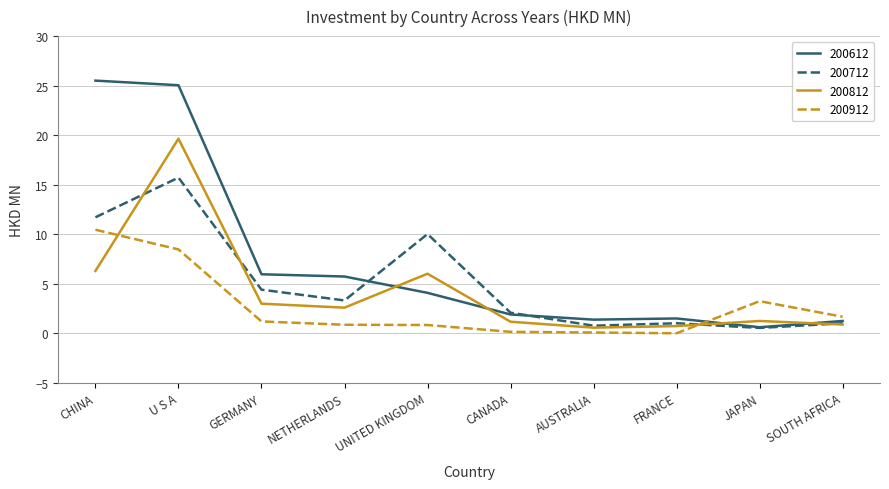

Count the number of data series in this chart.

4